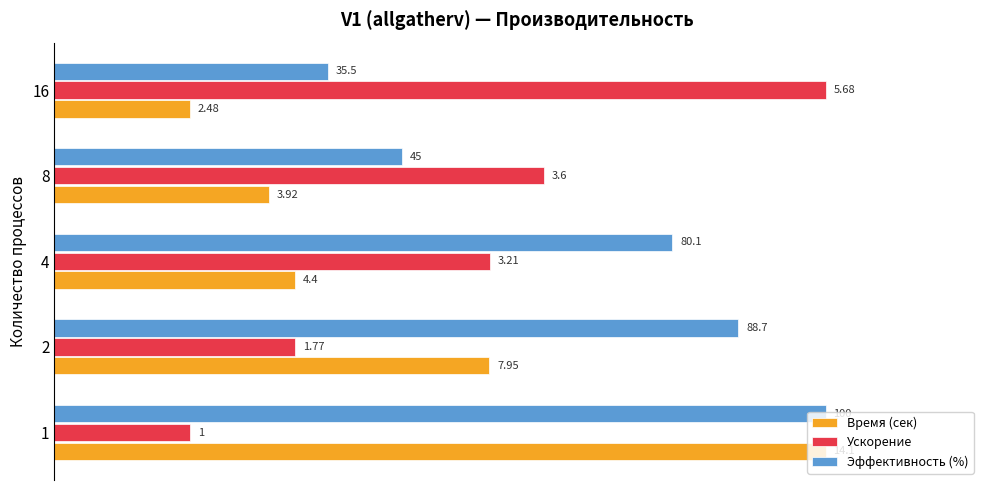

Which series has the largest total across all categories?

Эффективность (%)